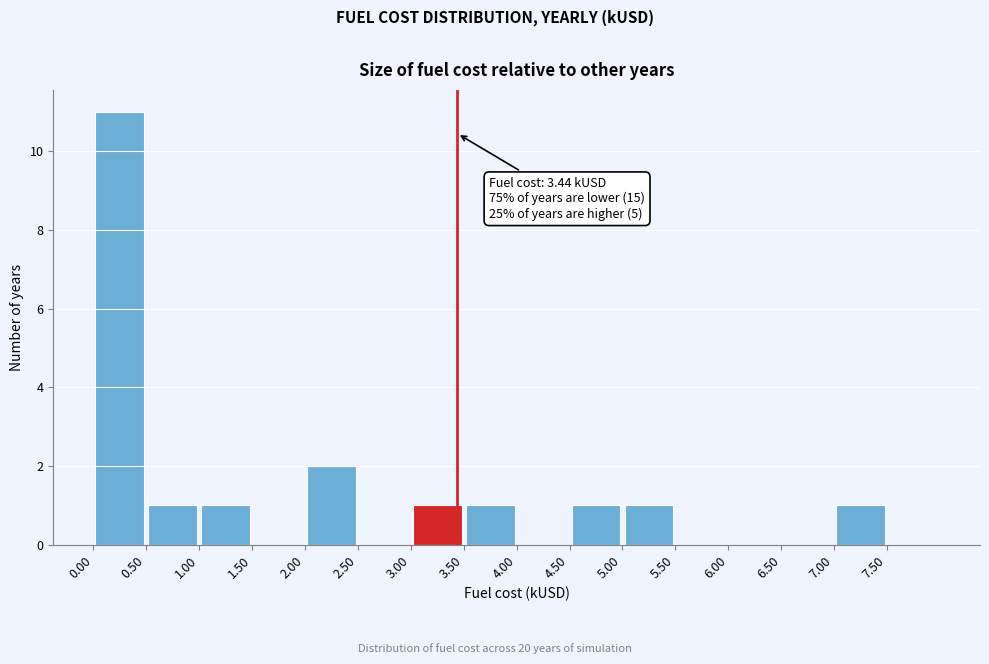

Which range on the x-axis has the tallest bar?

0.0 to 0.5